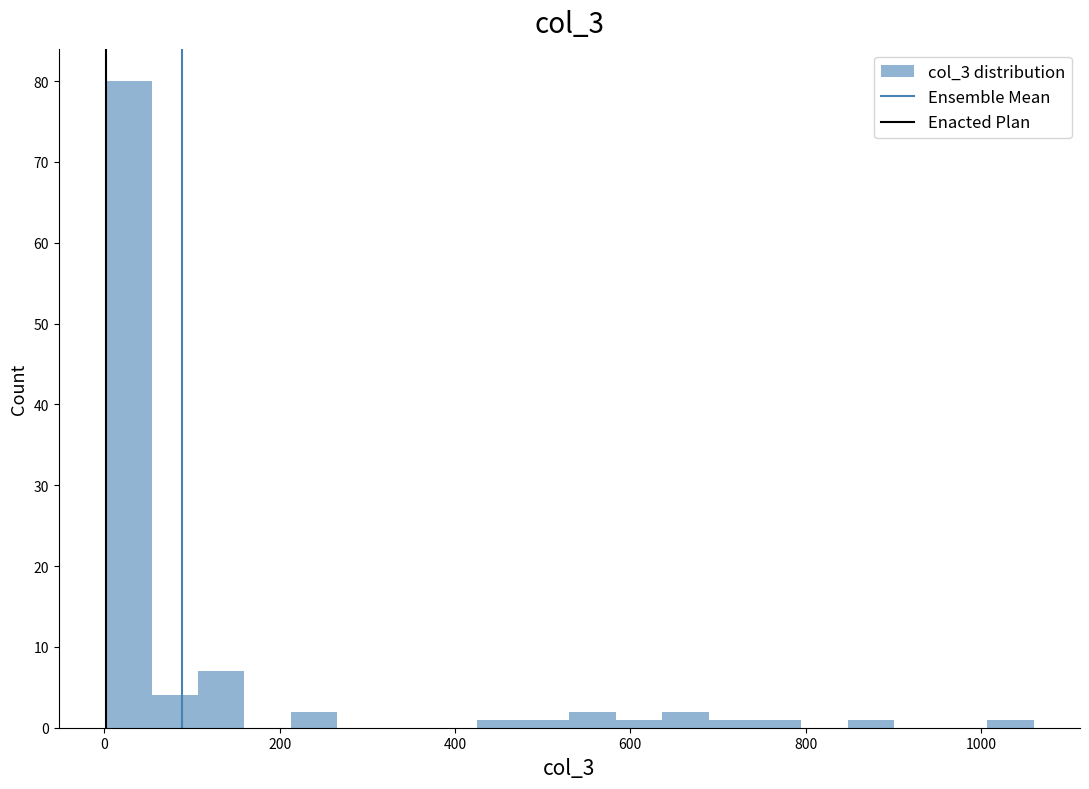

Around what value on the x-axis is the tallest bar? Give the approximate position of its centre, as read against the axis.

20